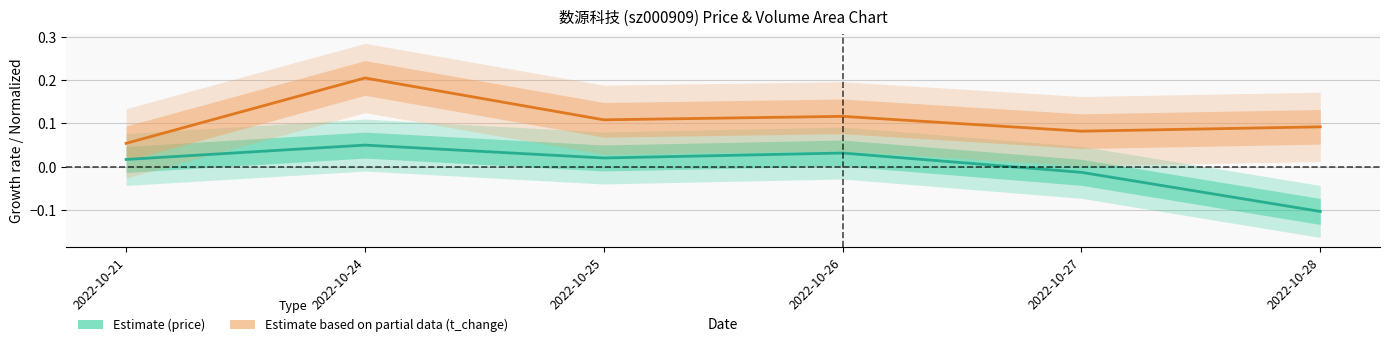

True or false: Estimate based on partial data (t_change) and Estimate (price) cross at least once.

False